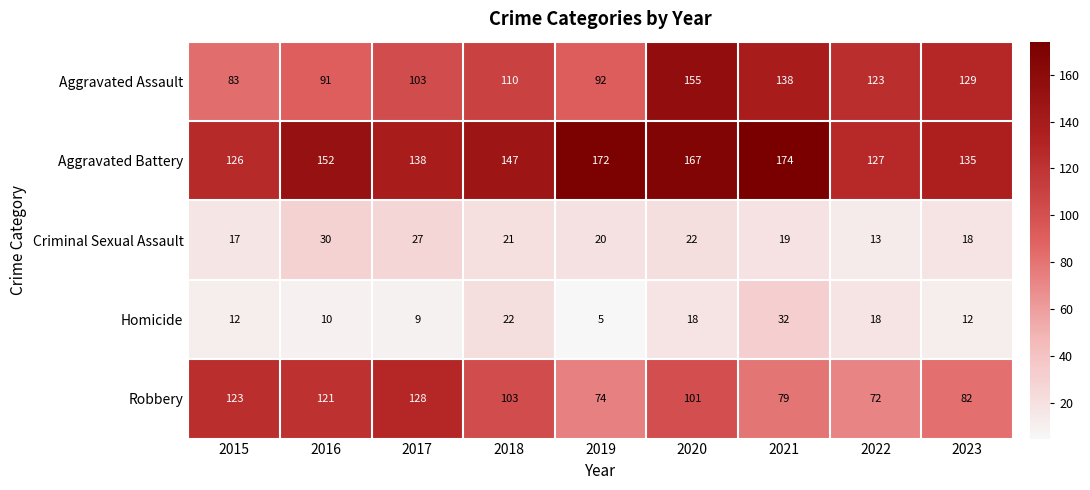

Read the Aggravated Battery value at 2016, to the nearest 5.

150